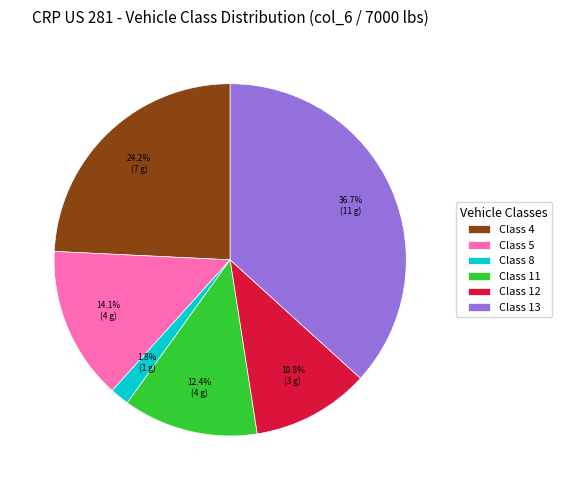

Count the number of slices in the pie.

6